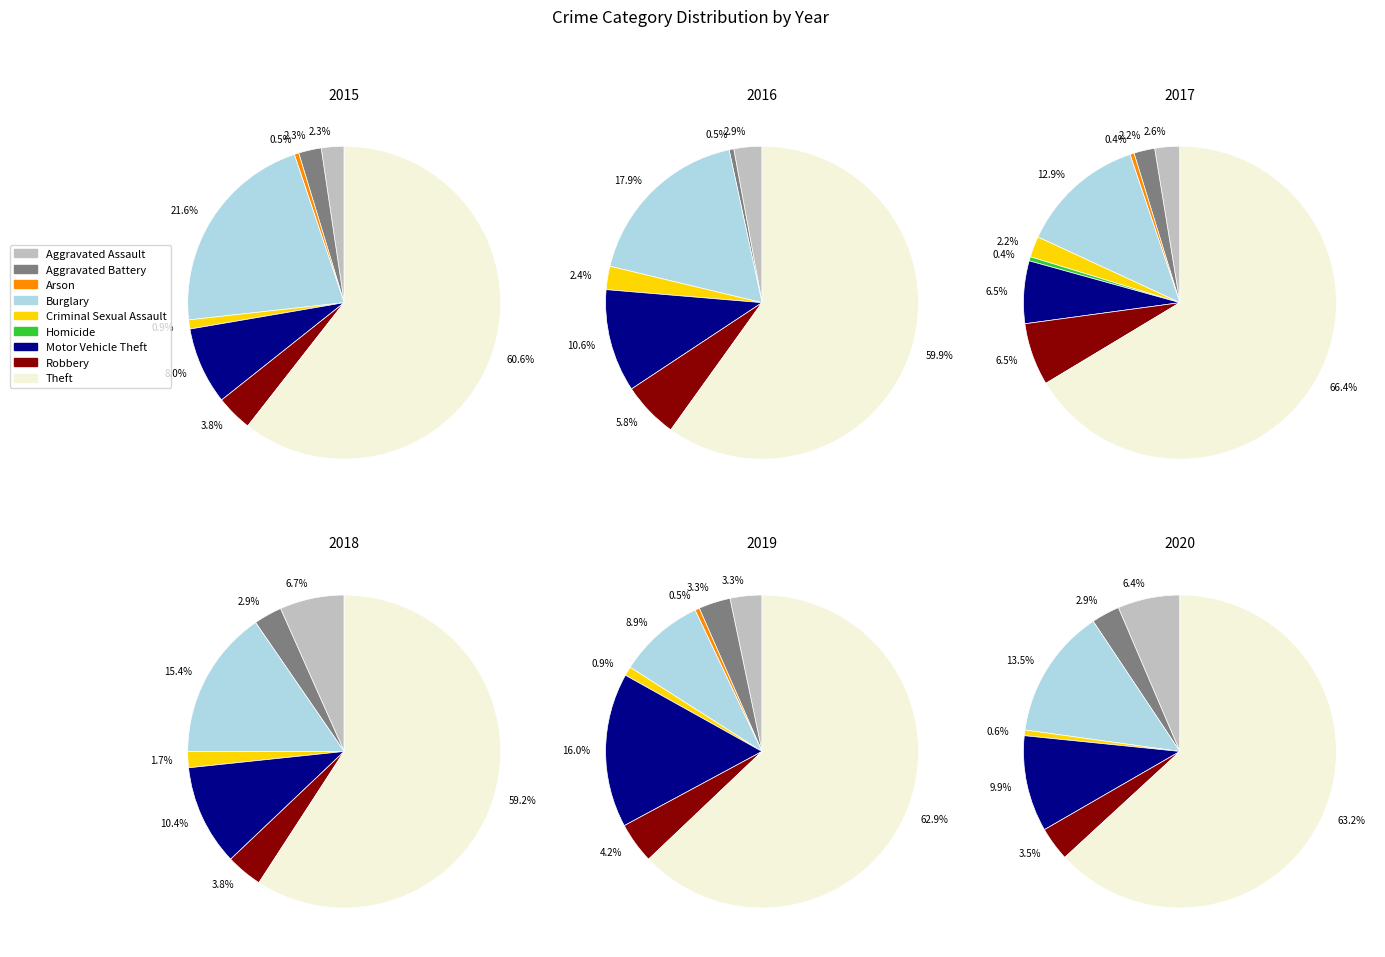

How much of the chart is everything except Theft?

39.4%